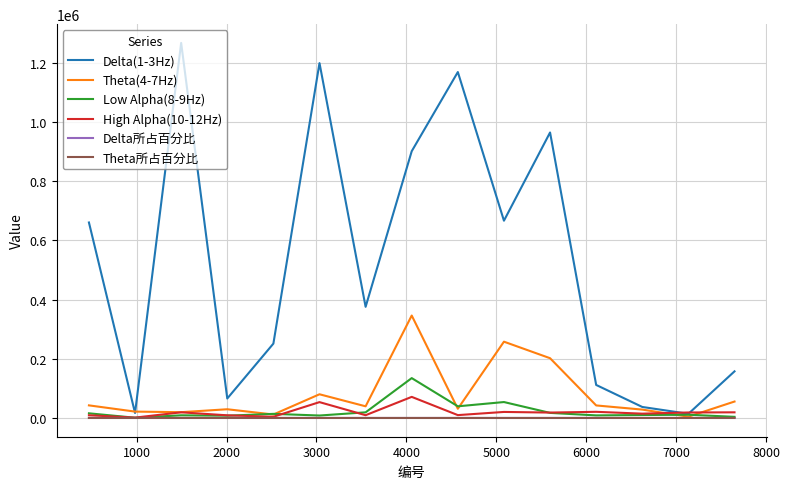

What is the difference between the maximum and second lowest values in the High Alpha(10-12Hz) series?

67200.0